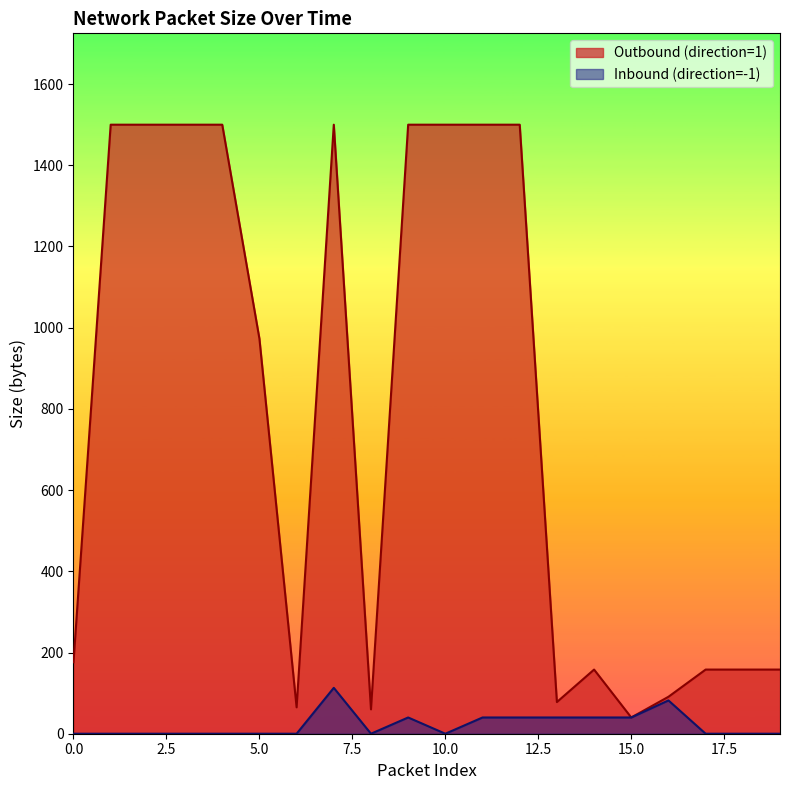

What is the average value of the Outbound (direction=1) series?

781